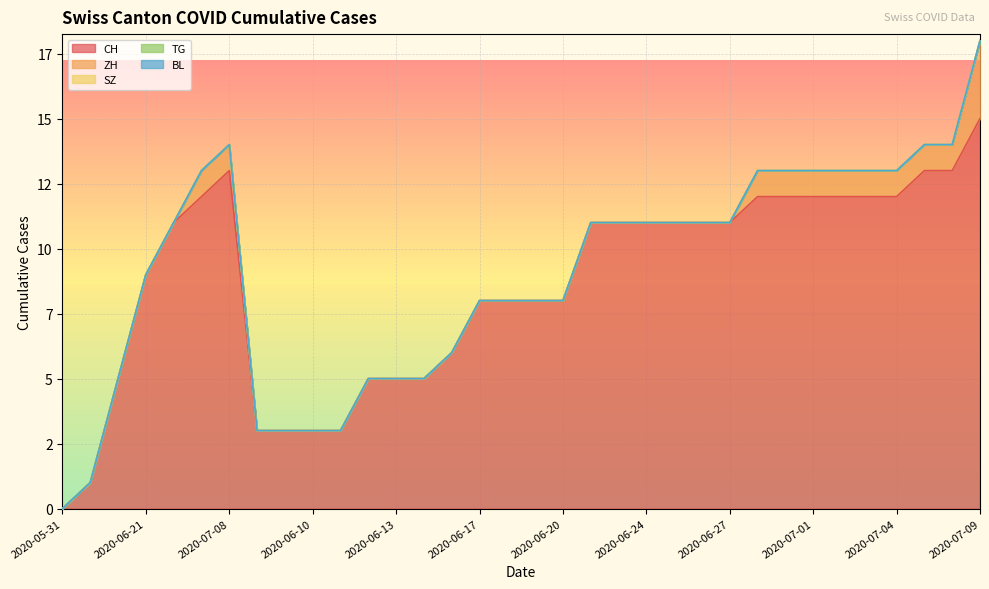

What is the spread (max minus min) of values at 2020-06-27?

11